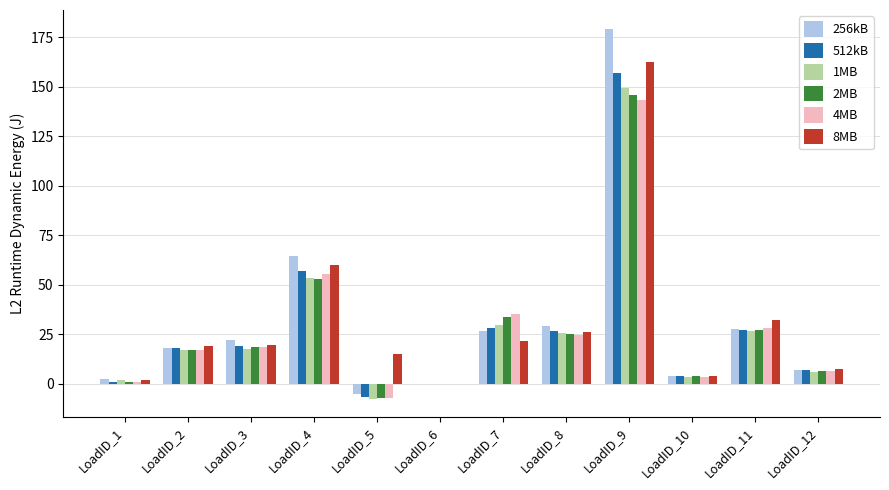

The value of 8MB at LoadID_2 is 18.9. True or false?

True